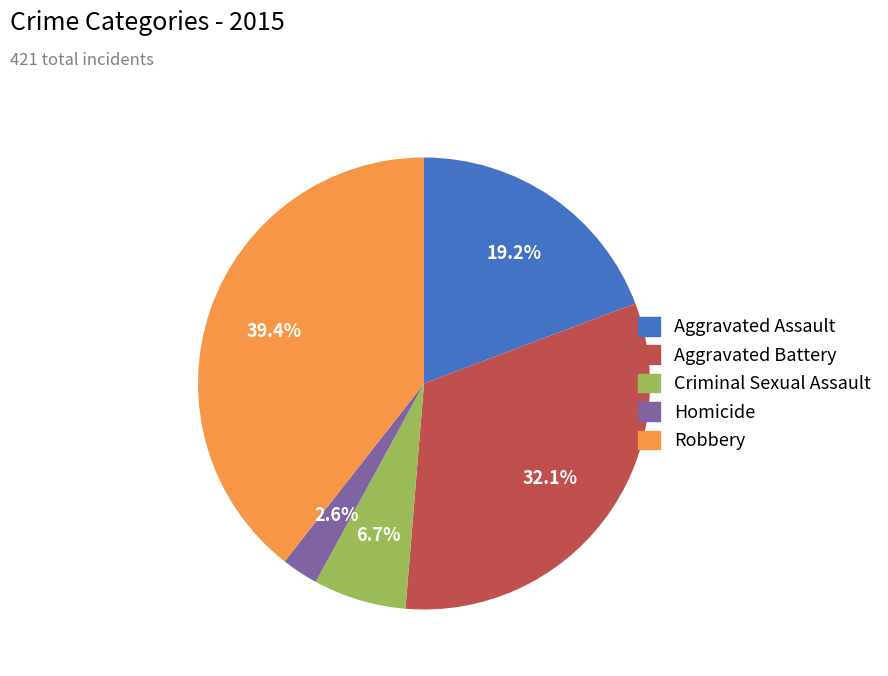

Count the number of slices in the pie.

5